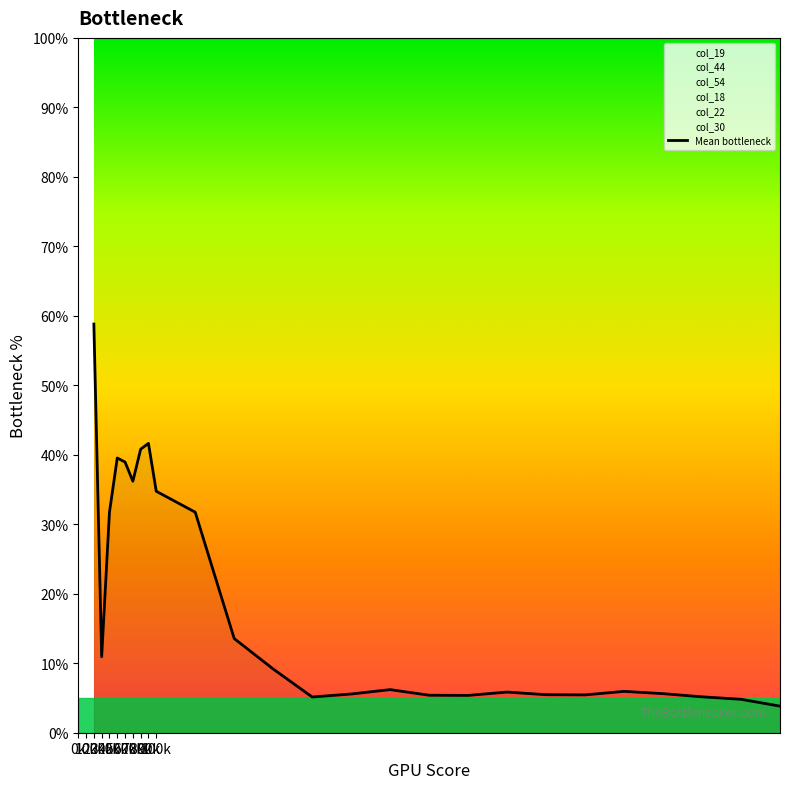

What is the value of the 17th point from the left?

5.4